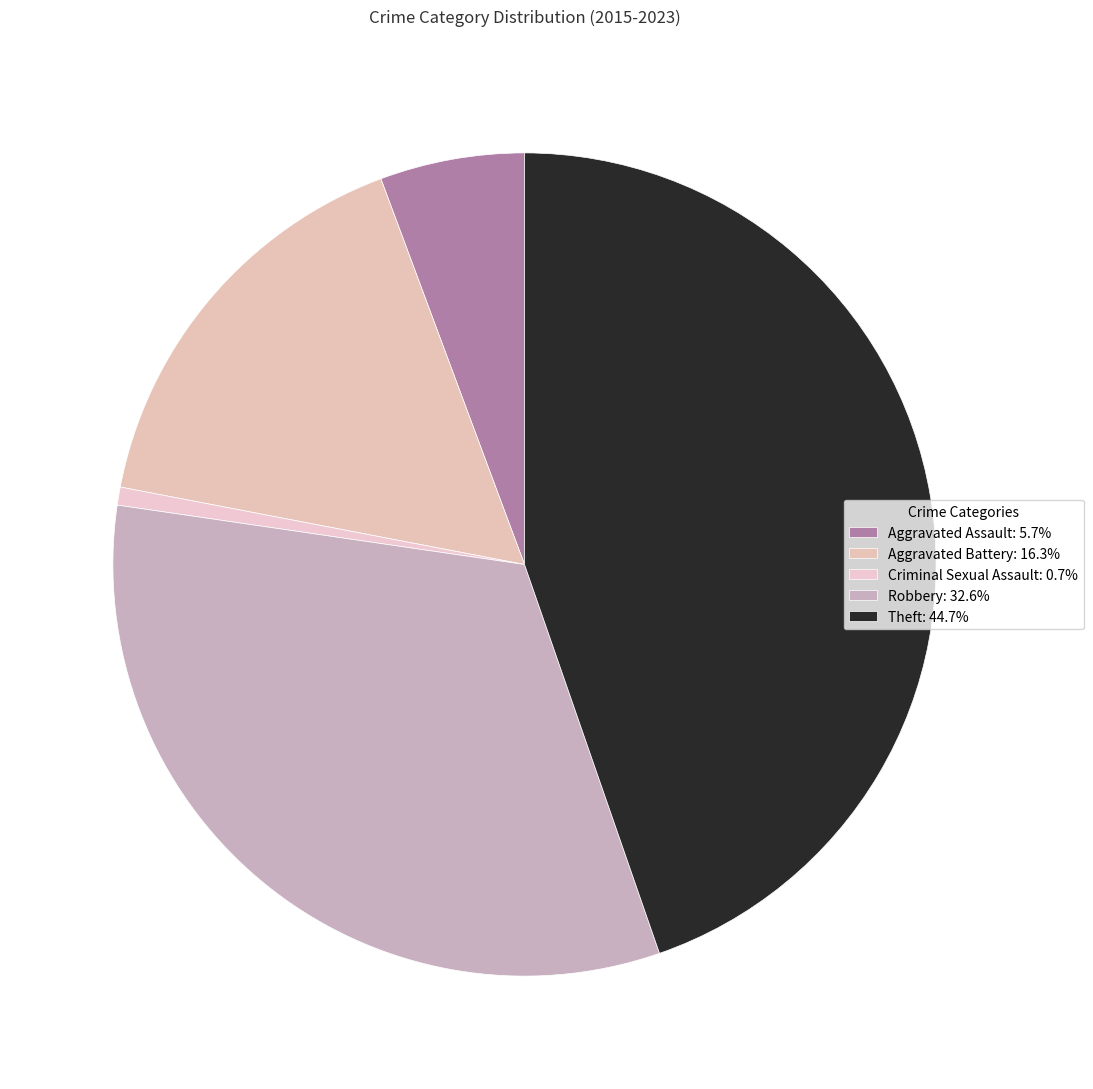

How many segments does this pie chart have?

5